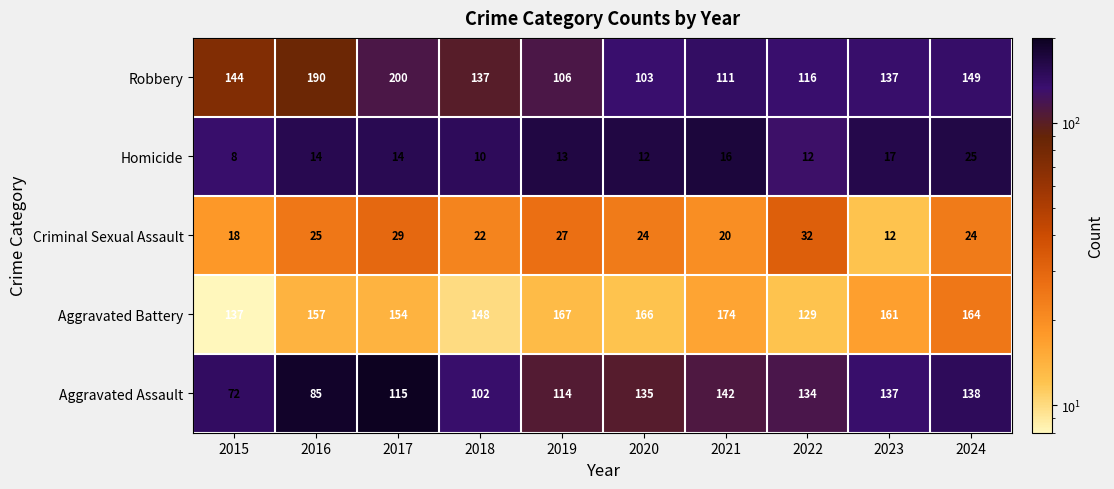

How many categories are shown in the chart?

10